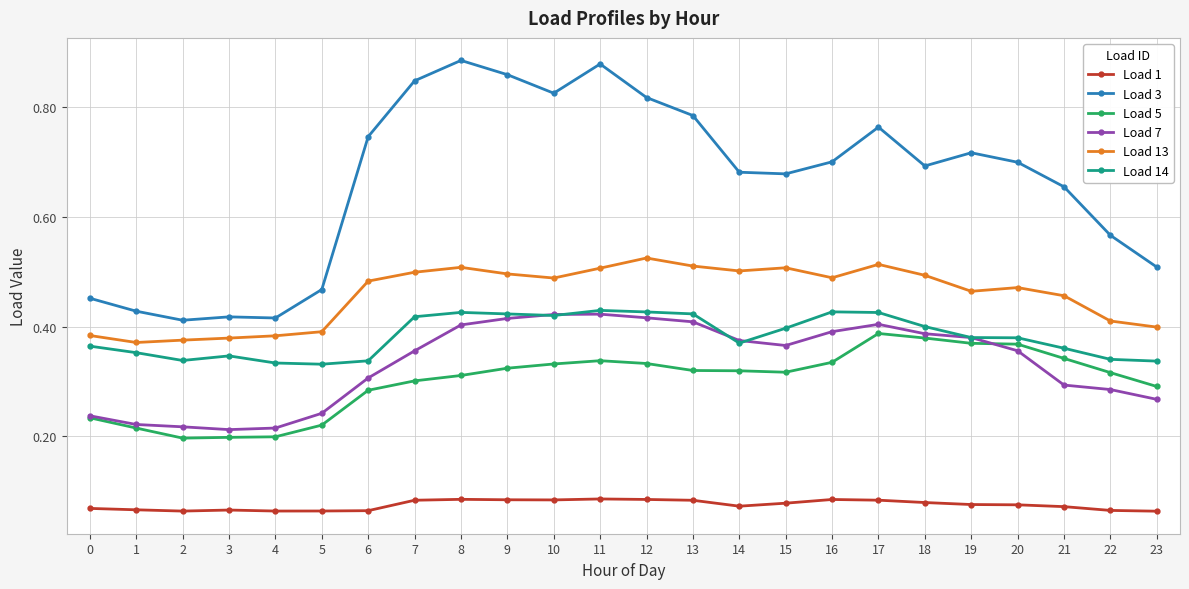

What are all the series names shown in the legend?

Load 1, Load 3, Load 5, Load 7, Load 13, Load 14